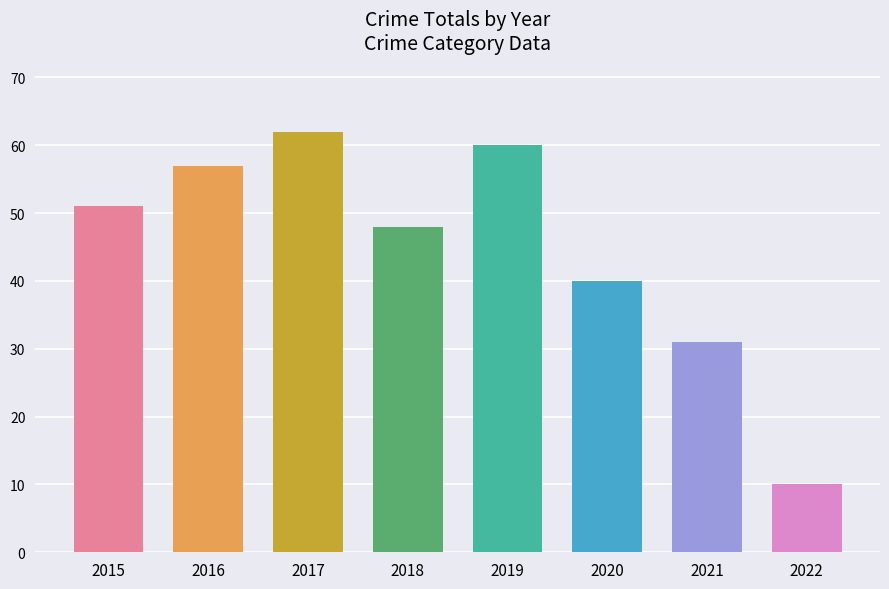

What is the minimum value shown in the chart?

10